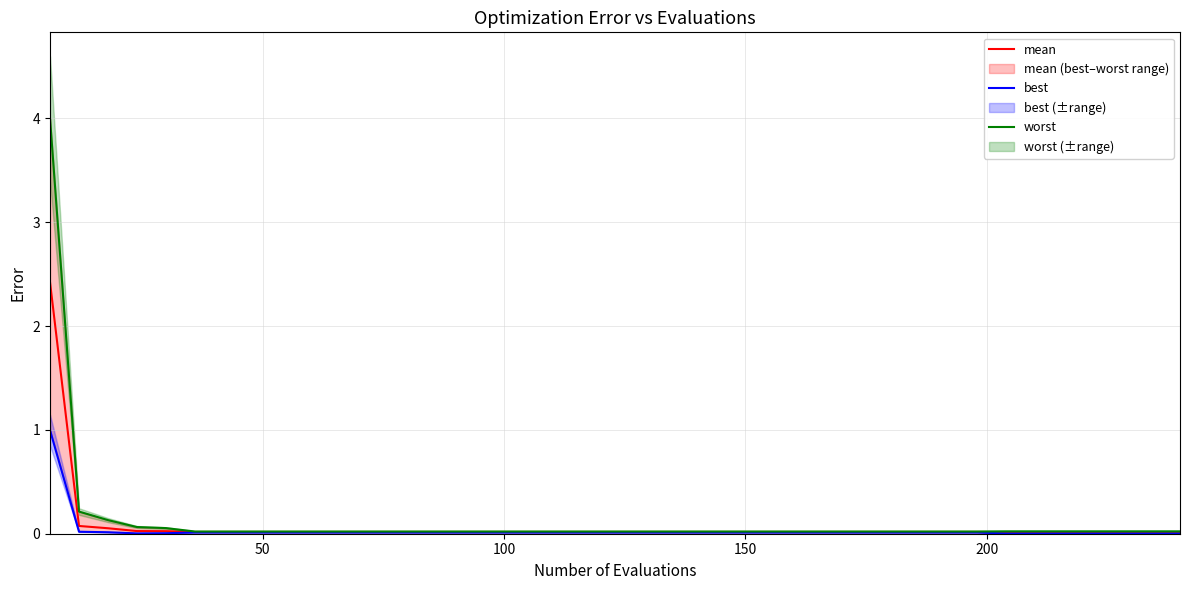

True or false: worst and best intersect in this chart.

False